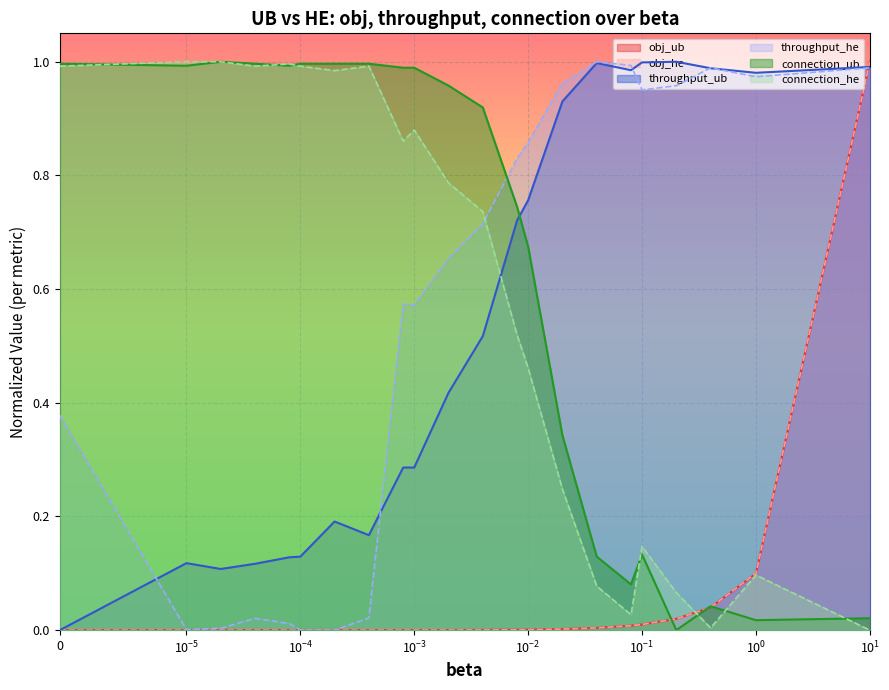

Which series has the largest total across all categories?

connection_ub